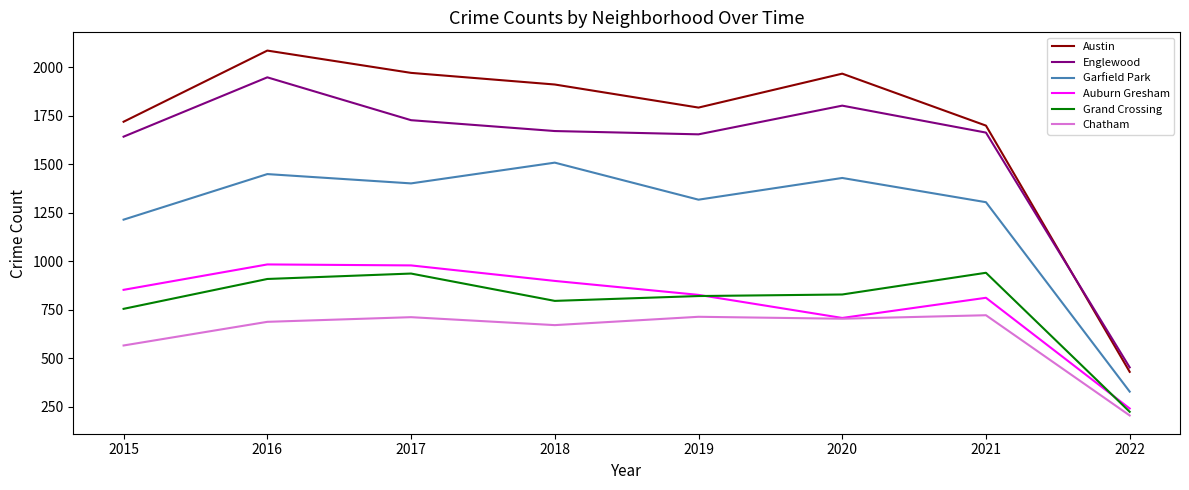

What is the minimum value for Englewood?

452